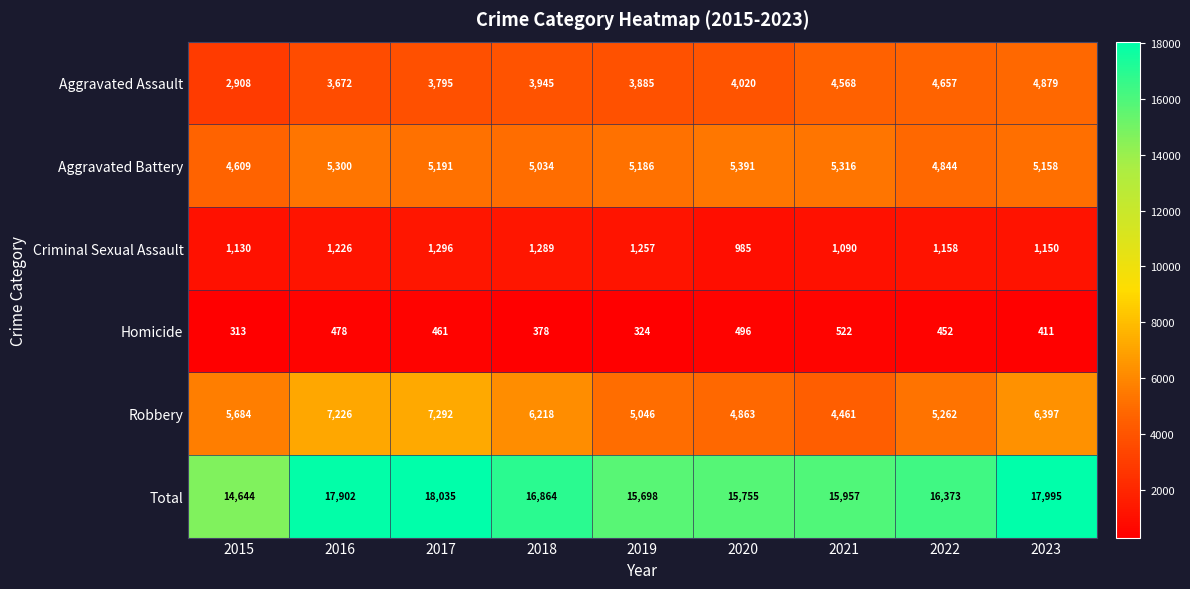

At 2016, list the series in order from largest to smallest.

Total, Robbery, Aggravated Battery, Aggravated Assault, Criminal Sexual Assault, Homicide